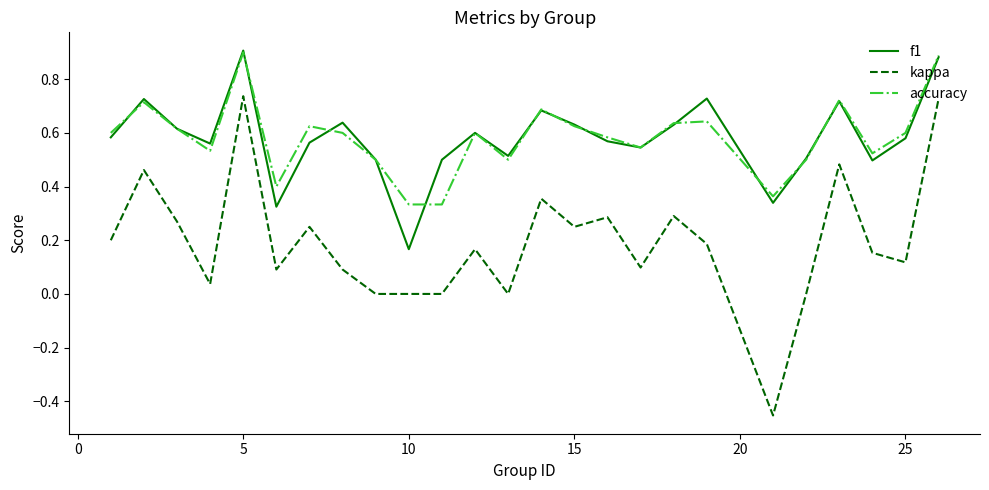

True or false: f1 and kappa cross at least once.

False